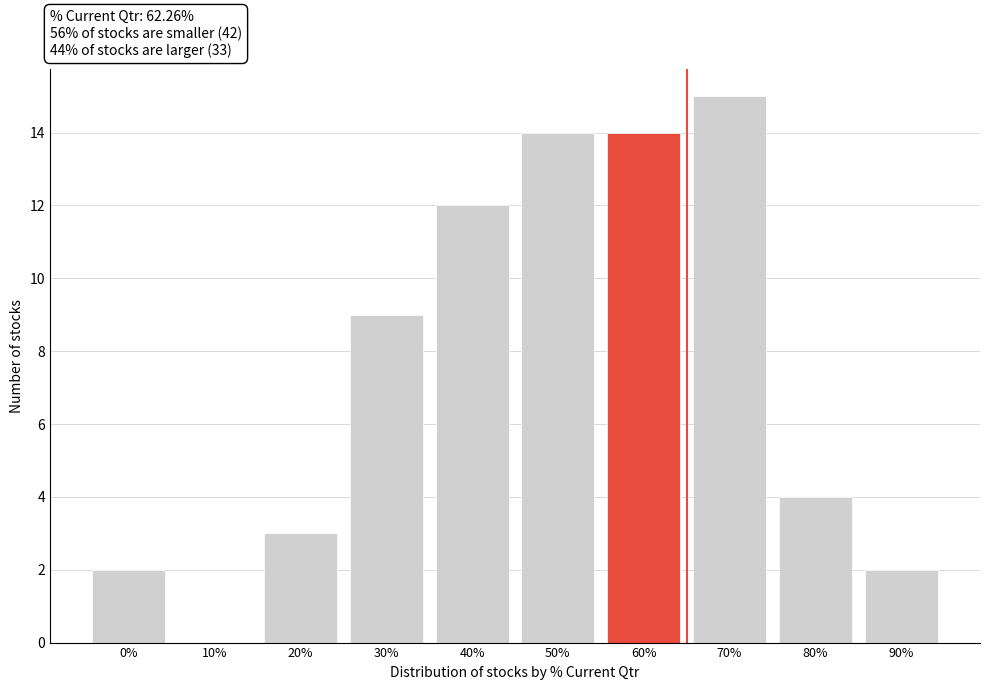

Reading left to right, transcribe all the data shown in this chart.

0%=2	10%=0	20%=3	30%=9	40%=12	50%=14	60%=14	70%=15	80%=4	90%=2